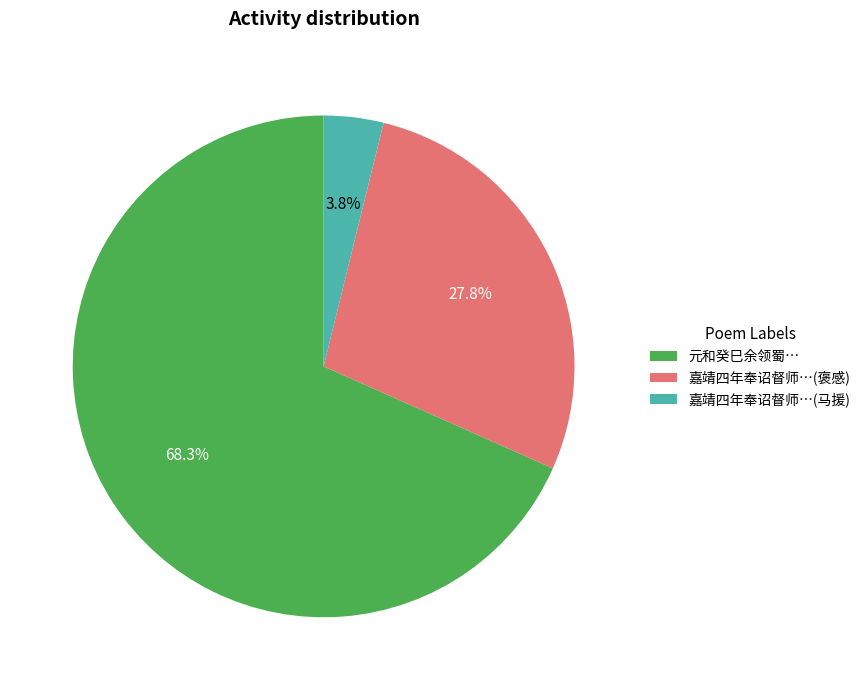

What percentage is NOT represented by 嘉靖四年奉诏督师…(褒感)?

72.2%